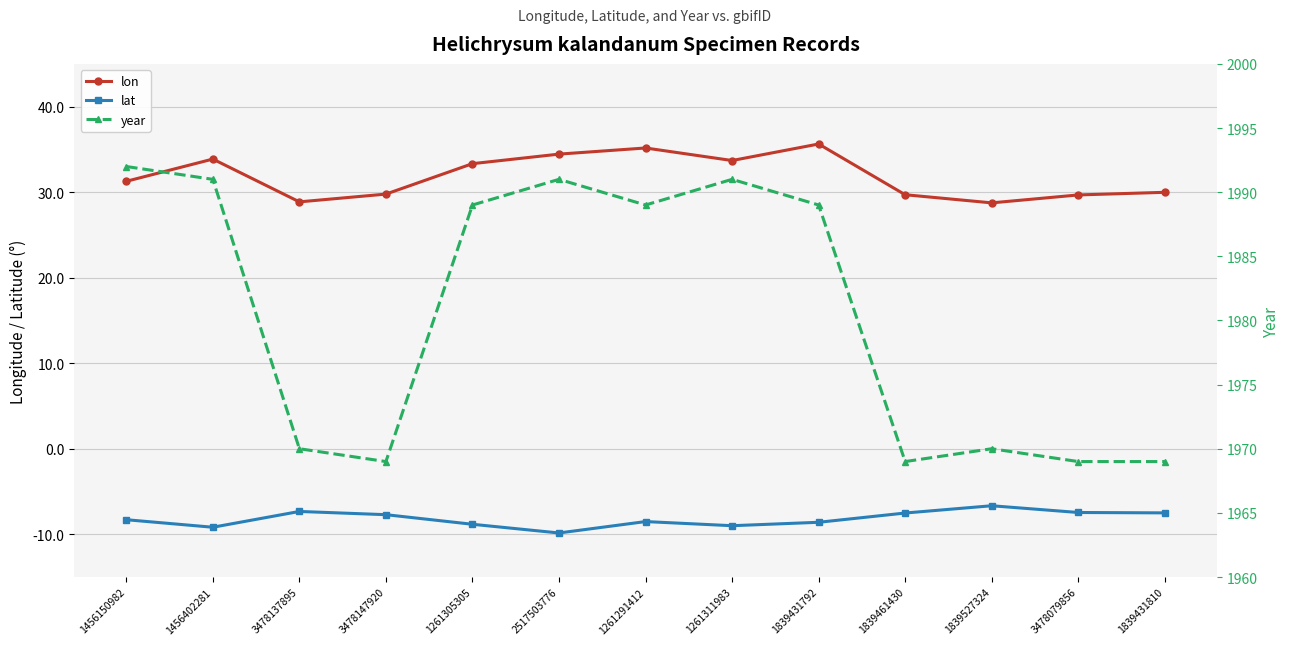

Reading left to right, list all the values displayed in this chart.

lon: 1456150982=31.3	1456402281=33.9	3478137895=28.9	3478147920=29.8	1261305305=33.3	2517503776=34.5	1261291412=35.2	1261311983=33.7	1839431792=35.6	1839461430=29.7	1839527324=28.8	3478079856=29.7	1839431810=30.0
lat: 1456150982=-8.3	1456402281=-9.2	3478137895=-7.3	3478147920=-7.7	1261305305=-8.8	2517503776=-9.8	1261291412=-8.5	1261311983=-9.0	1839431792=-8.6	1839461430=-7.5	1839527324=-6.7	3478079856=-7.5	1839431810=-7.5
year: 1456150982=1992.0	1456402281=1991.0	3478137895=1970.0	3478147920=1969.0	1261305305=1989.0	2517503776=1991.0	1261291412=1989.0	1261311983=1991.0	1839431792=1989.0	1839461430=1969.0	1839527324=1970.0	3478079856=1969.0	1839431810=1969.0